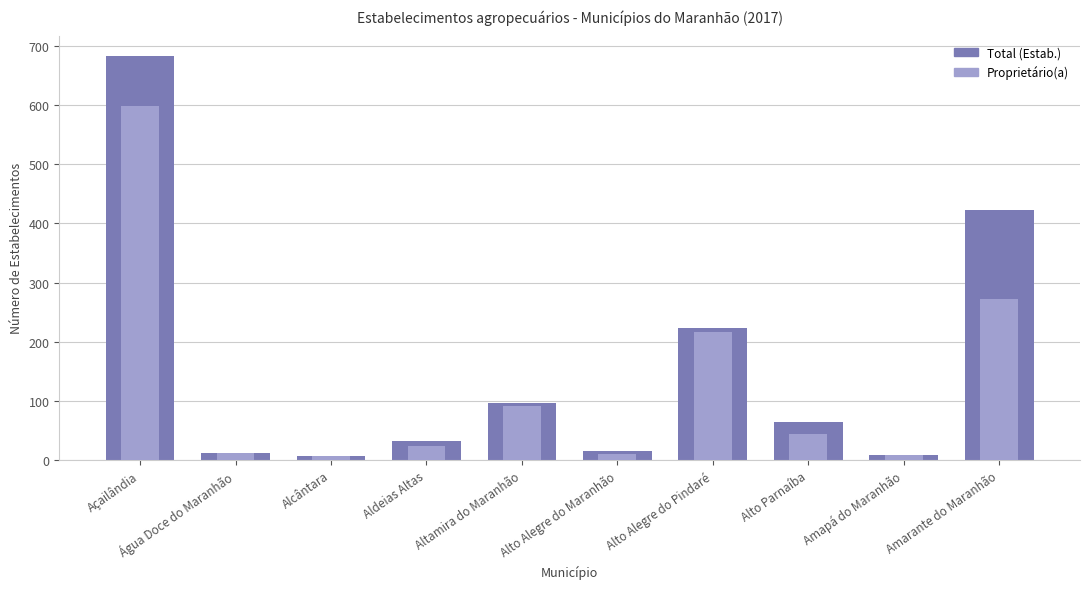

List the series in order of their peak value, lowest first.

Proprietário(a), Total